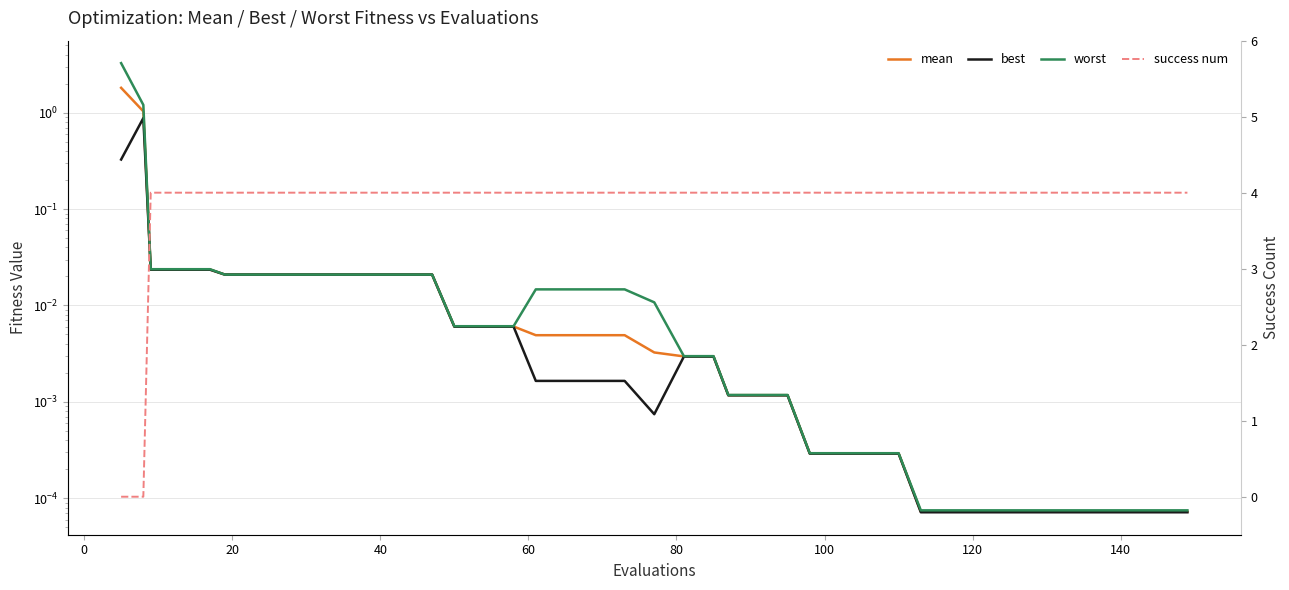

Does the chart display data point markers on the line(s)?

No